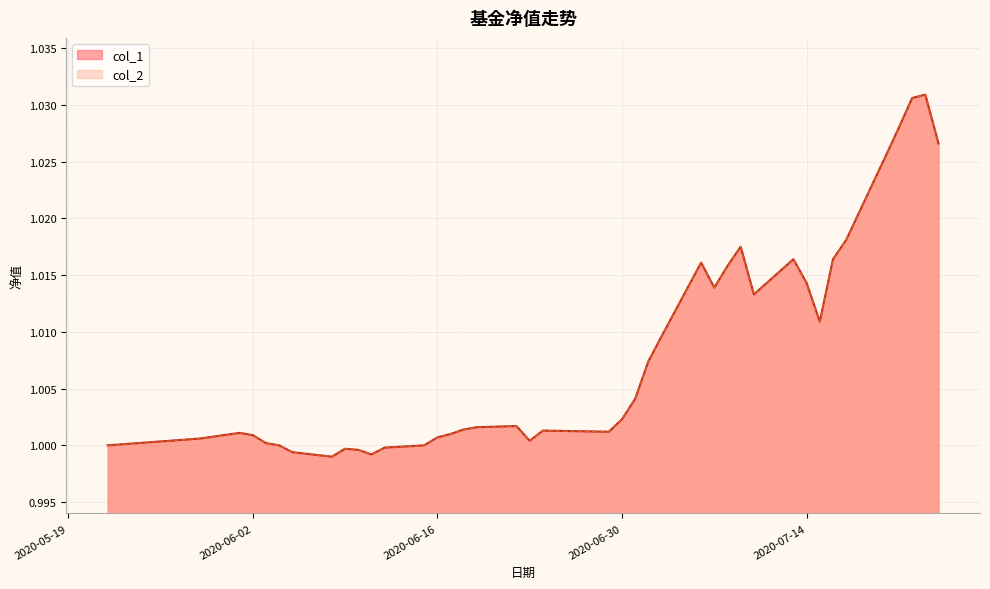

Which series has the widest spread of values?

col_1